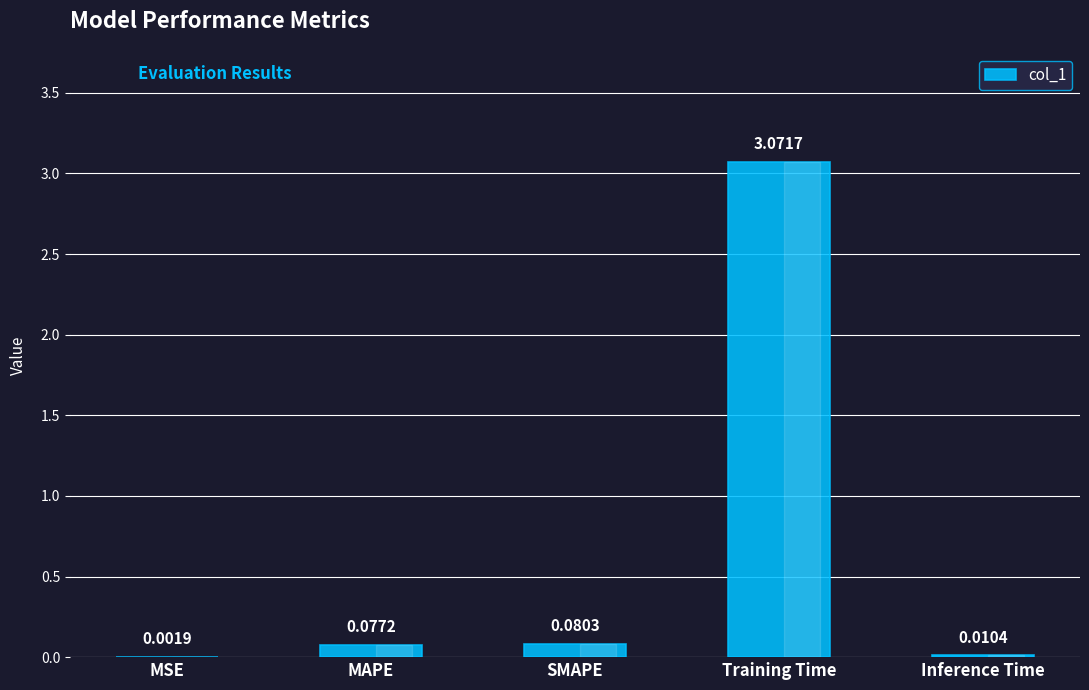

Between MAPE and Inference Time, which is larger?

MAPE